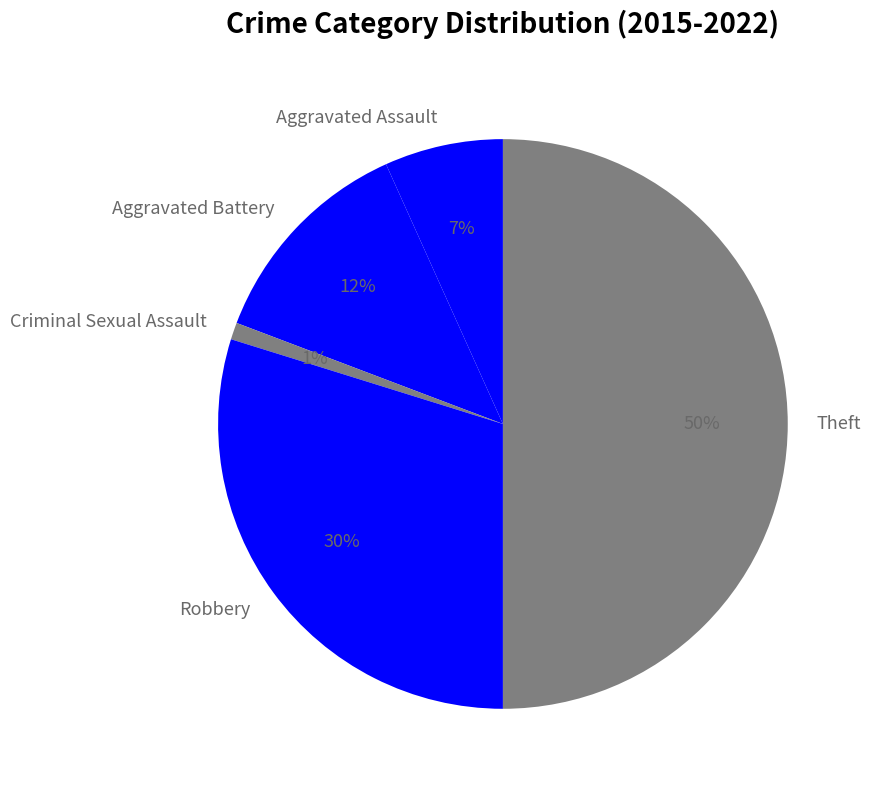

What is the smallest slice in the pie chart?

Criminal Sexual Assault